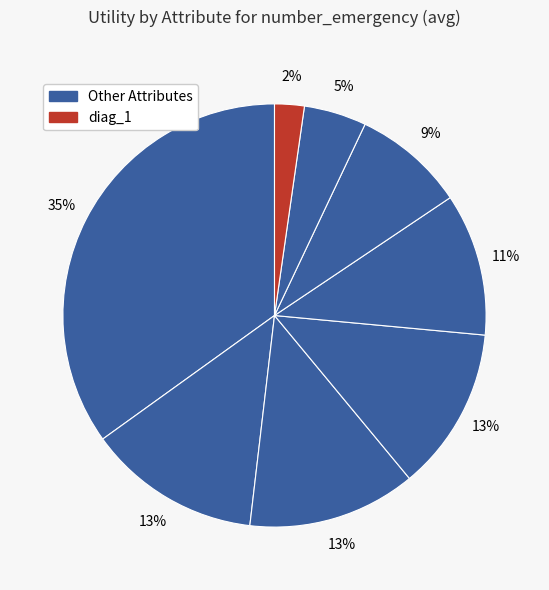

How many slices are in this pie chart?

8